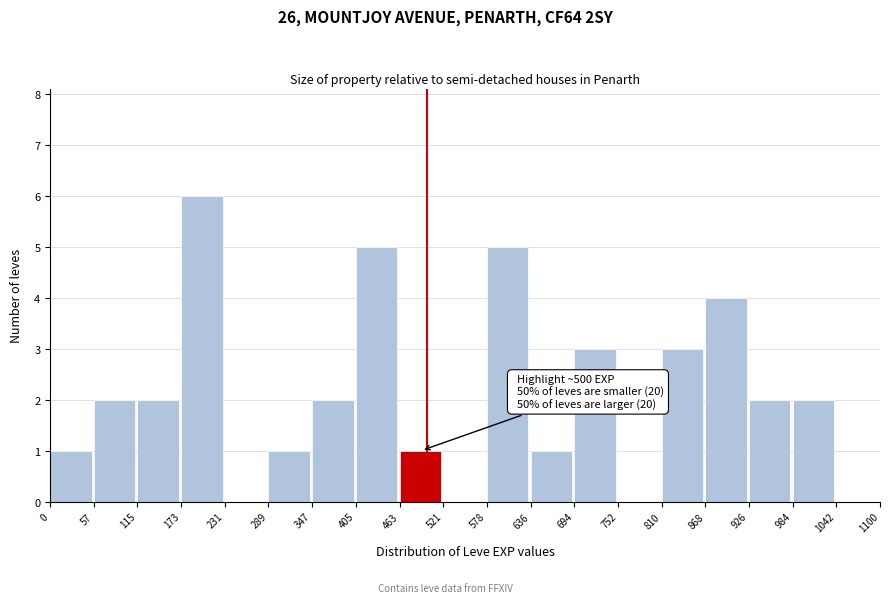

Over which range of the x-axis is the bar tallest?

173 to 231